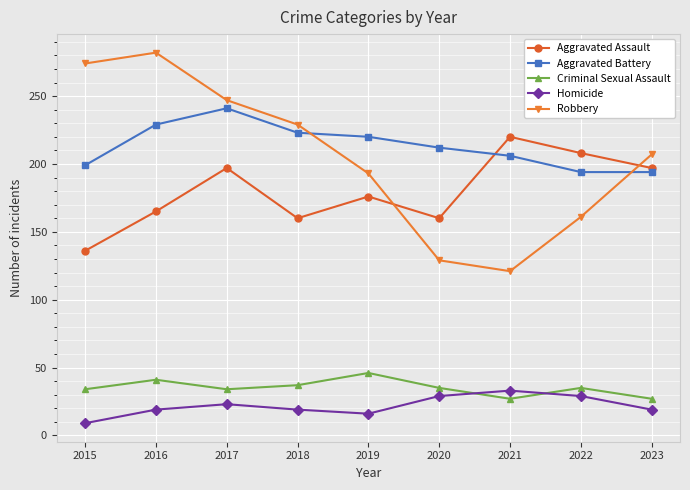

Is the value of Aggravated Assault at 2016 greater than the value of Homicide at 2018?

Yes